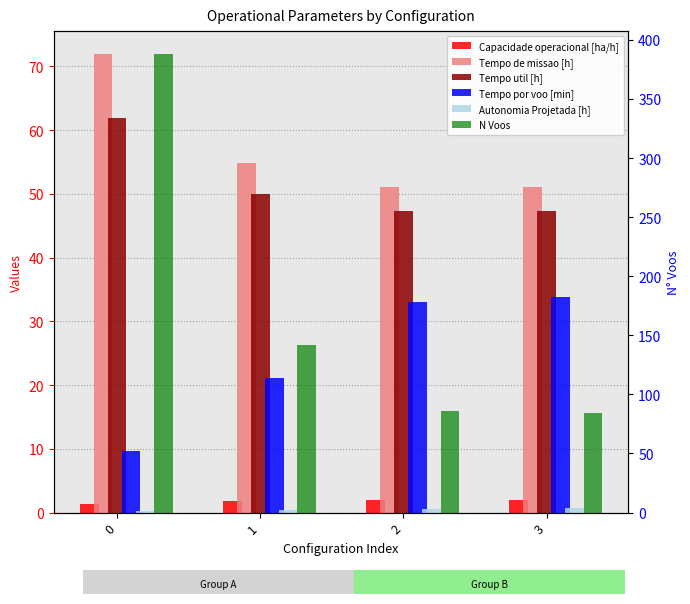

Reading left to right, transcribe all the data shown in this chart.

Capacidade operacional [ha/h]: 1.4	1.8	2.0	2.0
Tempo de missao [h]: 72.0	54.9	51.1	51.0
Tempo util [h]: 62.0	50.0	47.3	47.3
Tempo por voo [min]: 9.6	21.1	33.0	33.8
Autonomia Projetada [h]: 0.2	0.3	0.5	0.7
N Voos: 388.0	142.0	86.0	84.0